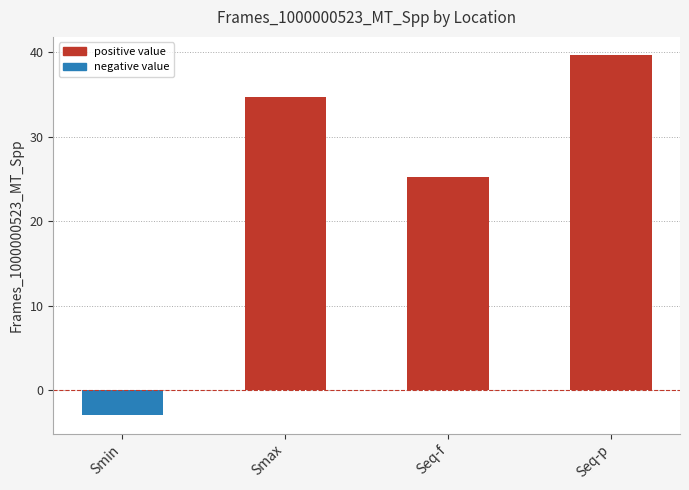

What is the difference between the second highest and second lowest values?

9.5